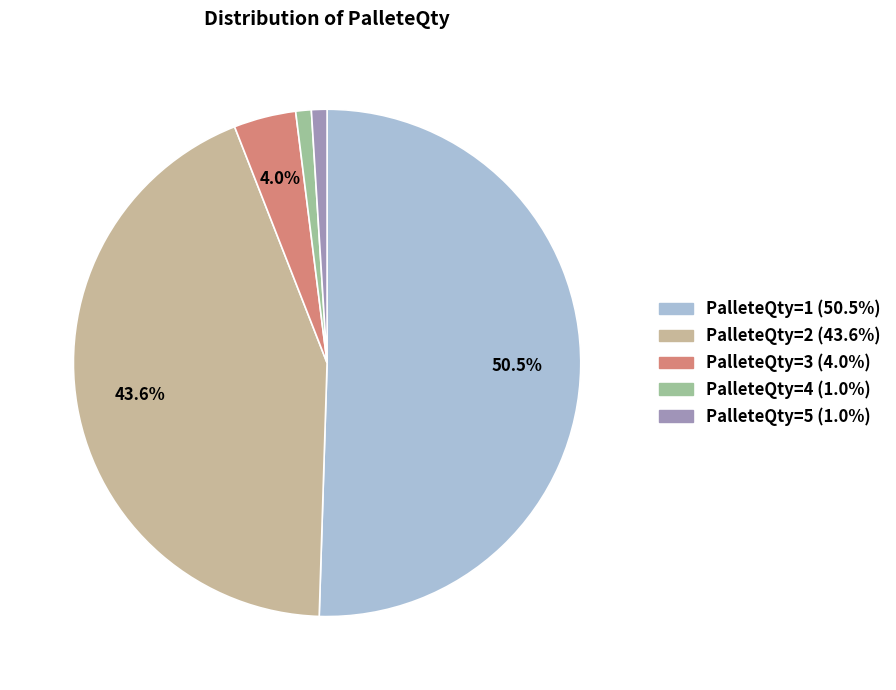

Which category has the biggest portion of the pie?

PalleteQty=1